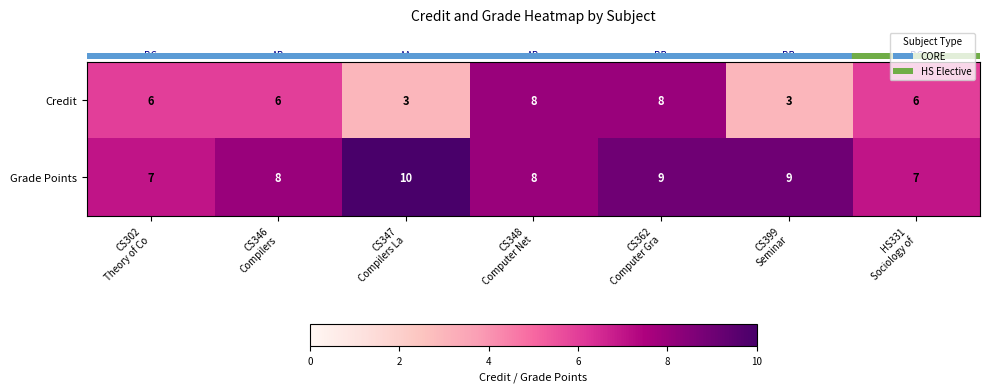

What is the greatest value displayed?

10